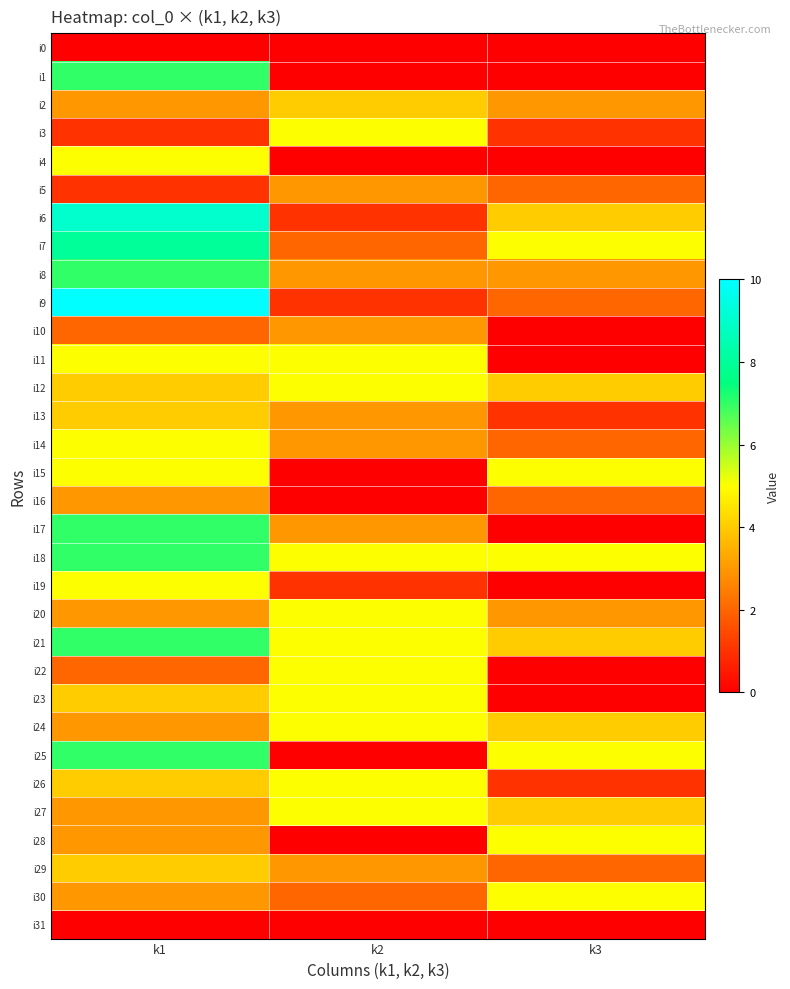

Reading left to right, transcribe all the data shown in this chart.

i0: k1=0	k2=0	k3=0
i1: k1=7	k2=0	k3=0
i2: k1=3	k2=4	k3=3
i3: k1=1	k2=5	k3=1
i4: k1=5	k2=0	k3=0
i5: k1=1	k2=3	k3=2
i6: k1=9	k2=1	k3=4
i7: k1=8	k2=2	k3=5
i8: k1=7	k2=3	k3=3
i9: k1=10	k2=1	k3=2
i10: k1=2	k2=3	k3=0
i11: k1=5	k2=5	k3=0
i12: k1=4	k2=5	k3=4
i13: k1=4	k2=3	k3=1
i14: k1=5	k2=3	k3=2
i15: k1=5	k2=0	k3=5
i16: k1=3	k2=0	k3=2
i17: k1=7	k2=3	k3=0
i18: k1=7	k2=5	k3=5
i19: k1=5	k2=1	k3=0
i20: k1=3	k2=5	k3=3
i21: k1=7	k2=5	k3=4
i22: k1=2	k2=5	k3=0
i23: k1=4	k2=5	k3=0
i24: k1=3	k2=5	k3=4
i25: k1=7	k2=0	k3=5
i26: k1=4	k2=5	k3=1
i27: k1=3	k2=5	k3=4
i28: k1=3	k2=0	k3=5
i29: k1=4	k2=3	k3=2
i30: k1=3	k2=2	k3=5
i31: k1=0	k2=0	k3=0